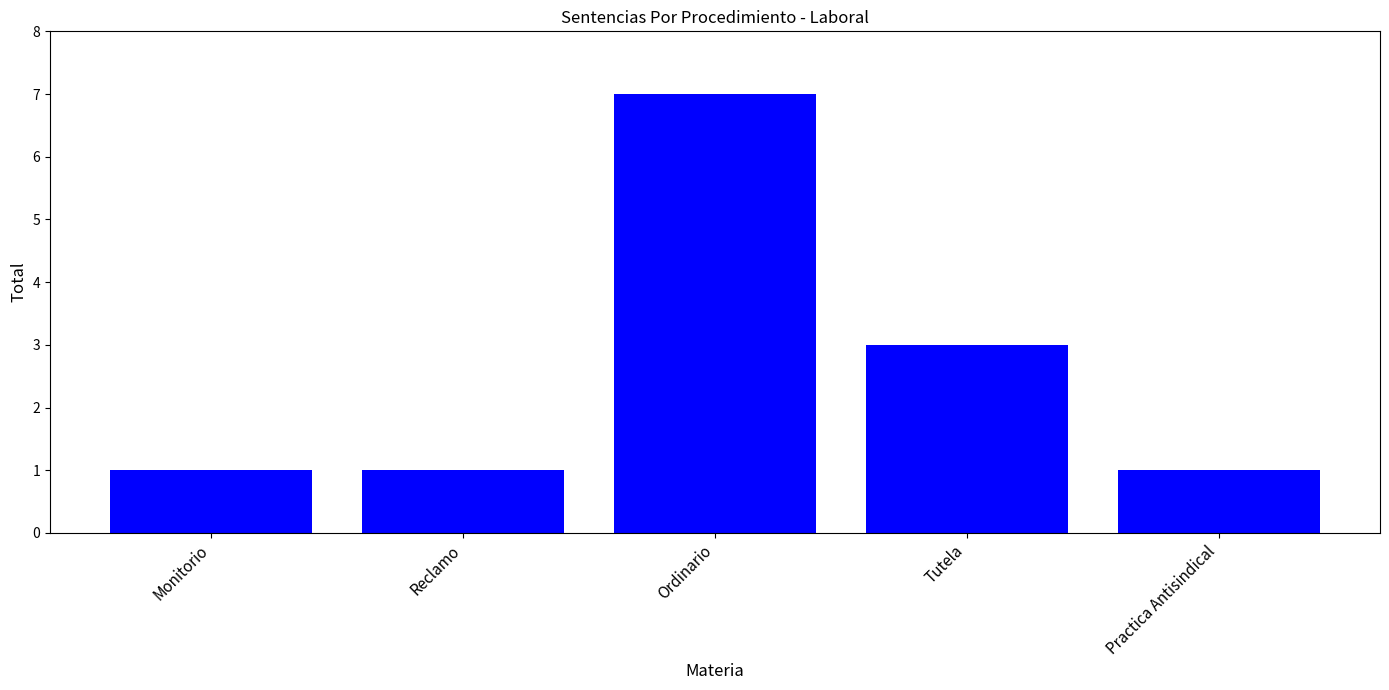

What position from the right is Practica Antisindical?

1